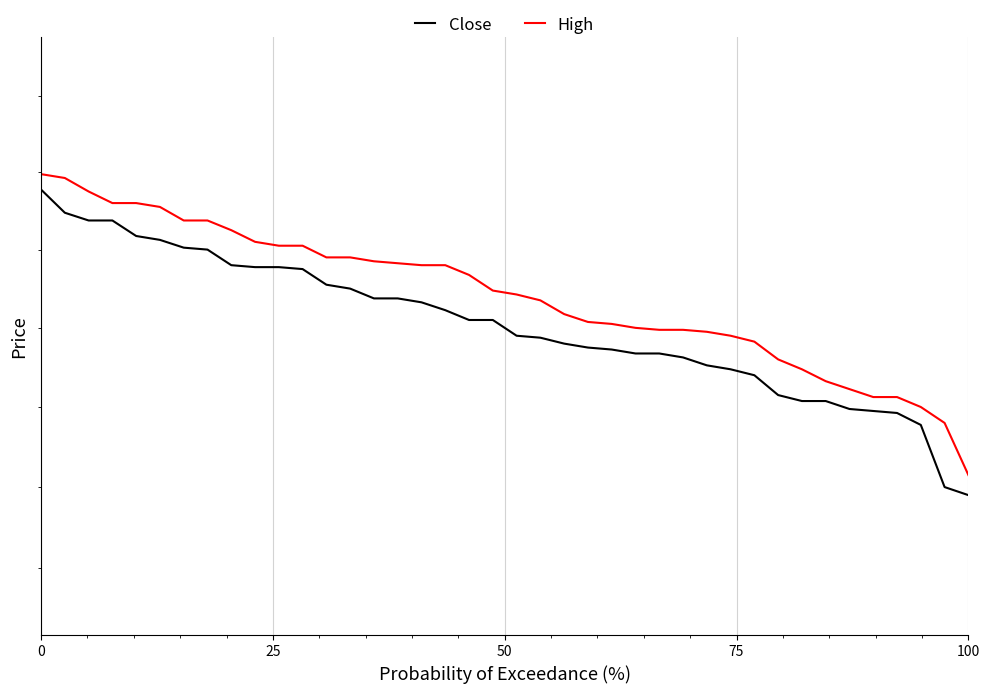

List the series in order of their peak value, lowest first.

Close, High